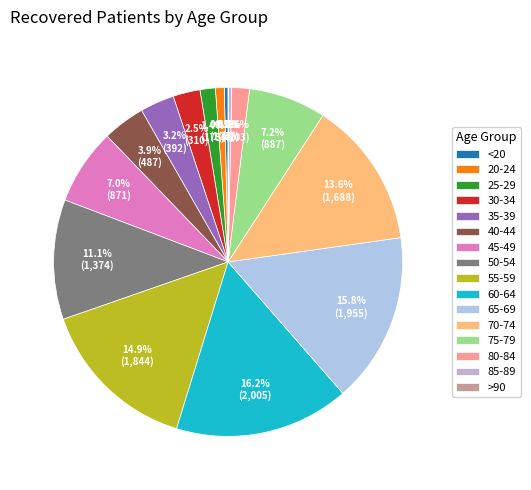

Combined, what portion of the pie is >90 and 60-64?

16.2%